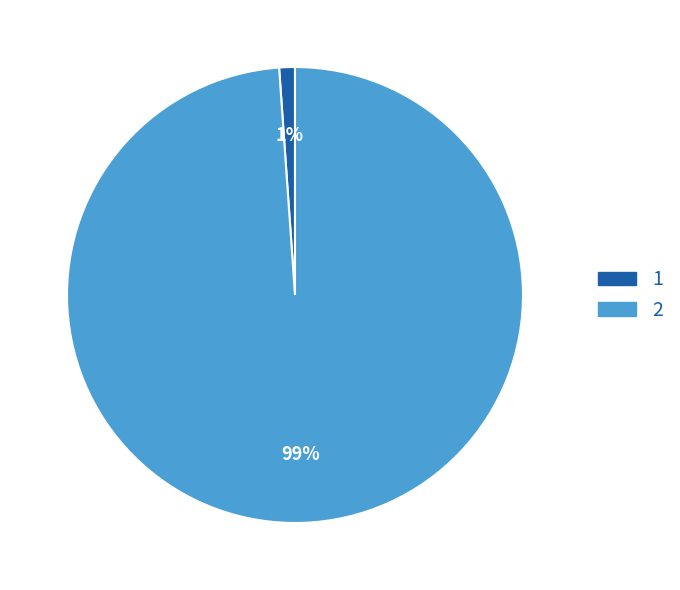

The 2 slice represents 99% of the pie. True or false?

True